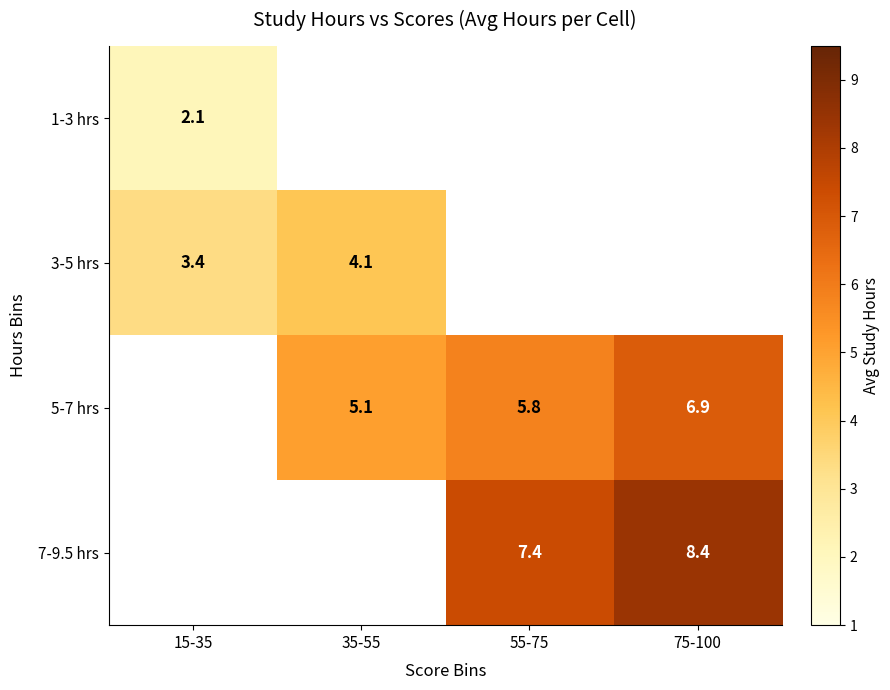

Is the value of 1-3 hrs at 15-35 greater than the value of 3-5 hrs at 35-55?

No